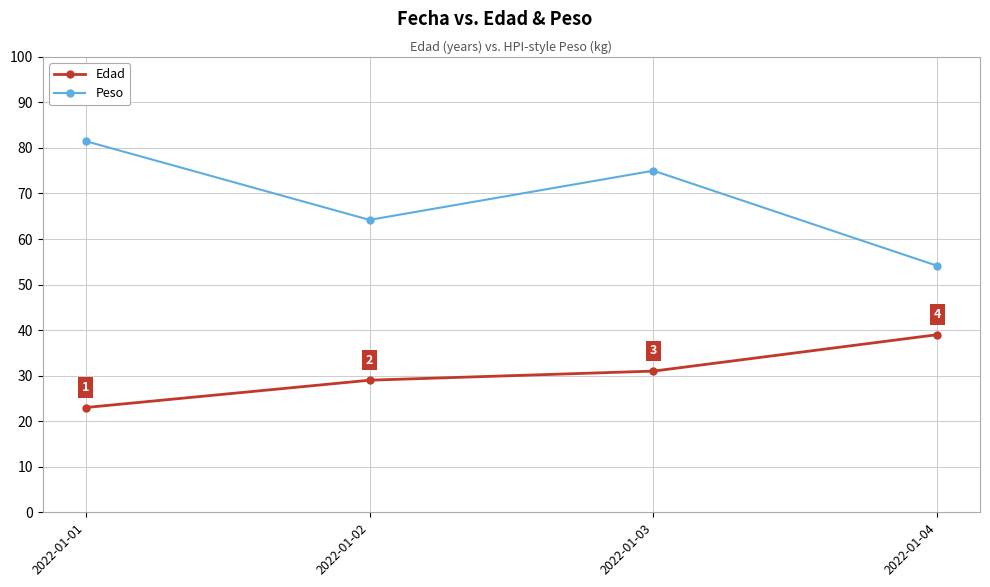

True or false: Edad and Peso cross at least once.

False